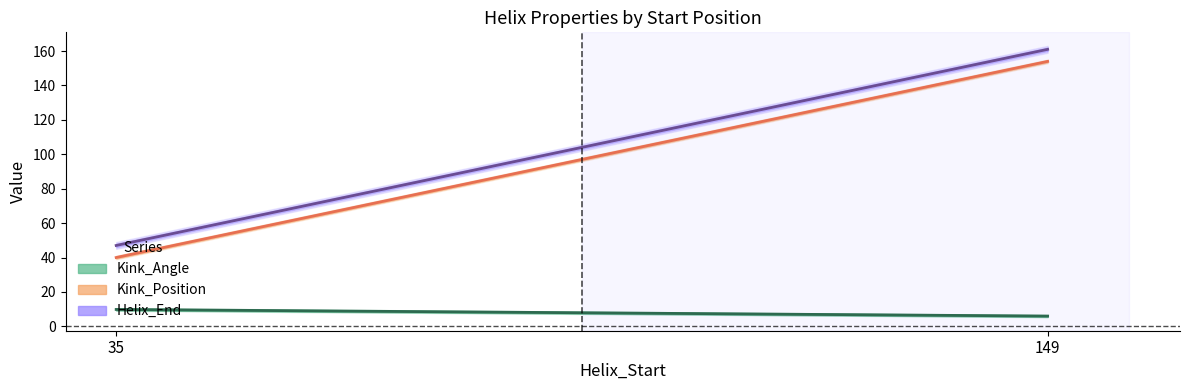

True or false: Helix_End has a value of 47.0 at 35.

True